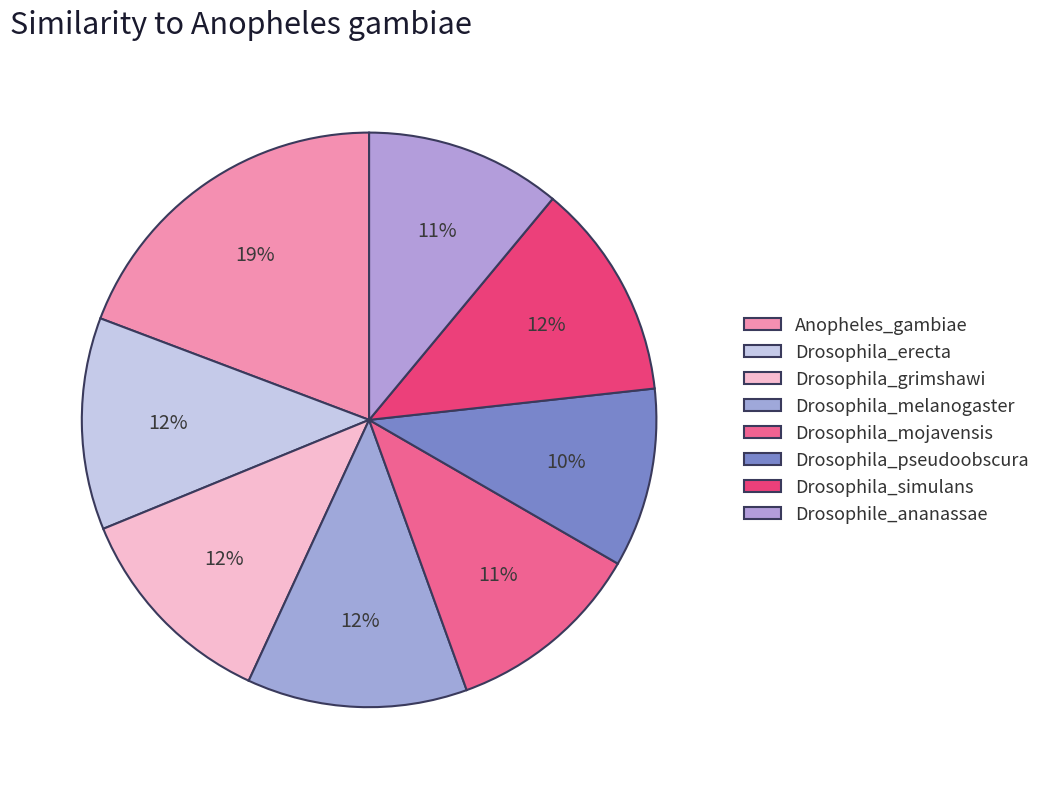

To the nearest percent, what is the average slice percentage?

12%